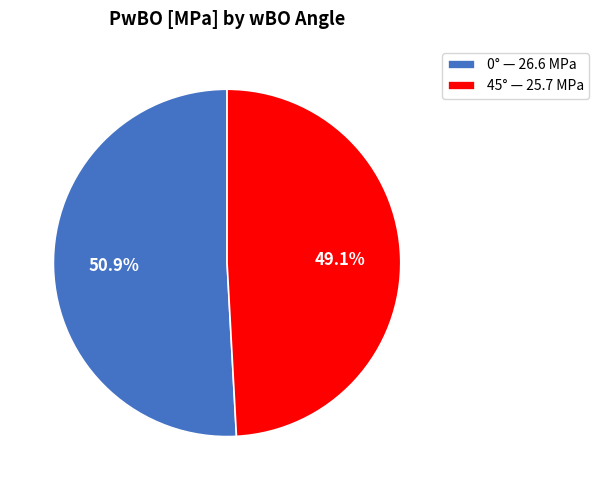

Is there a majority slice in this chart?

Yes